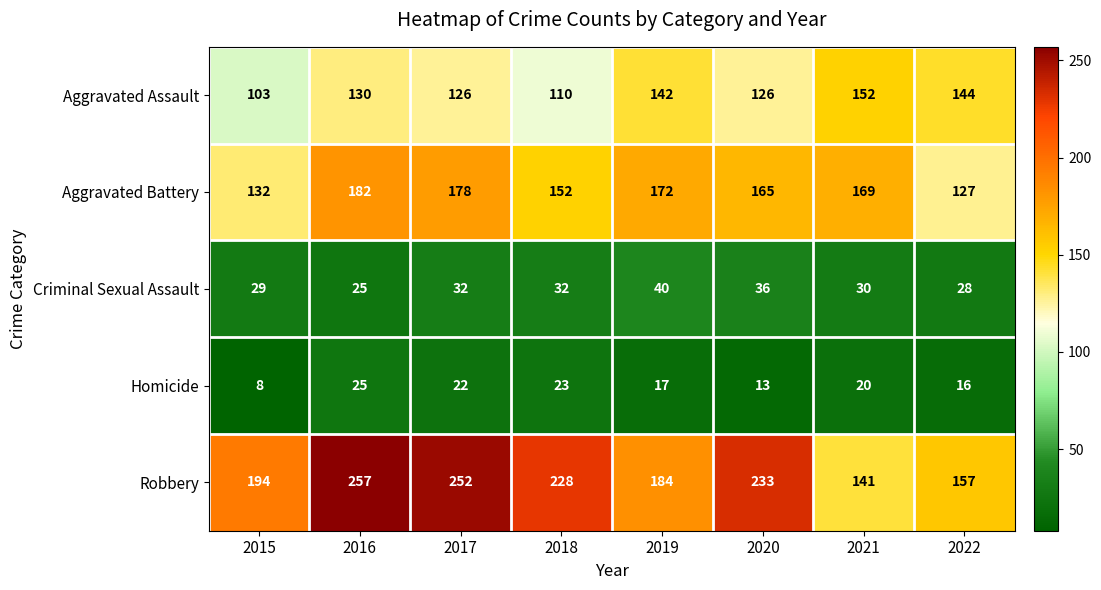

The value of Homicide at 2021 is 13. True or false?

False